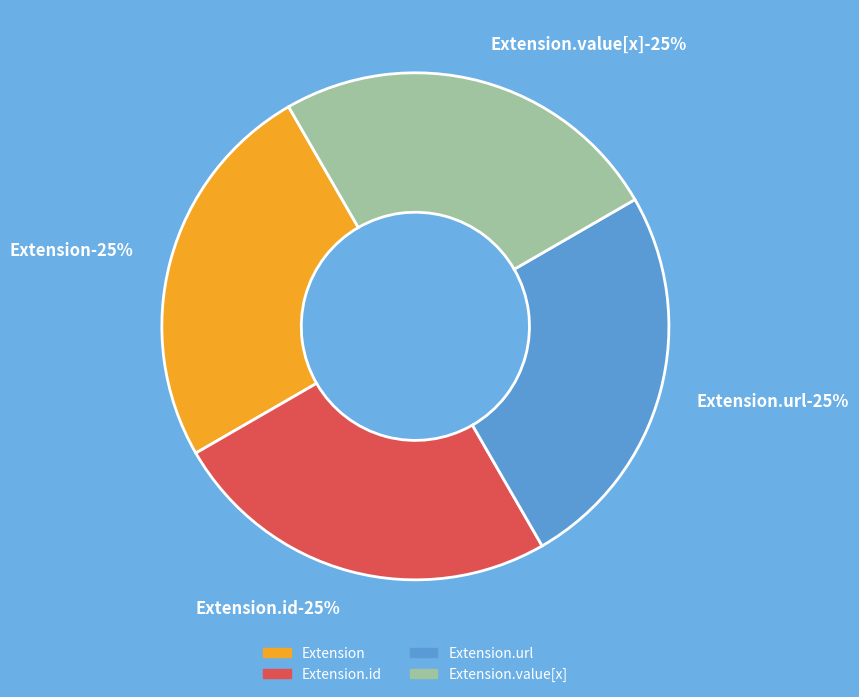

Which category has the biggest portion of the pie?

Extension.url